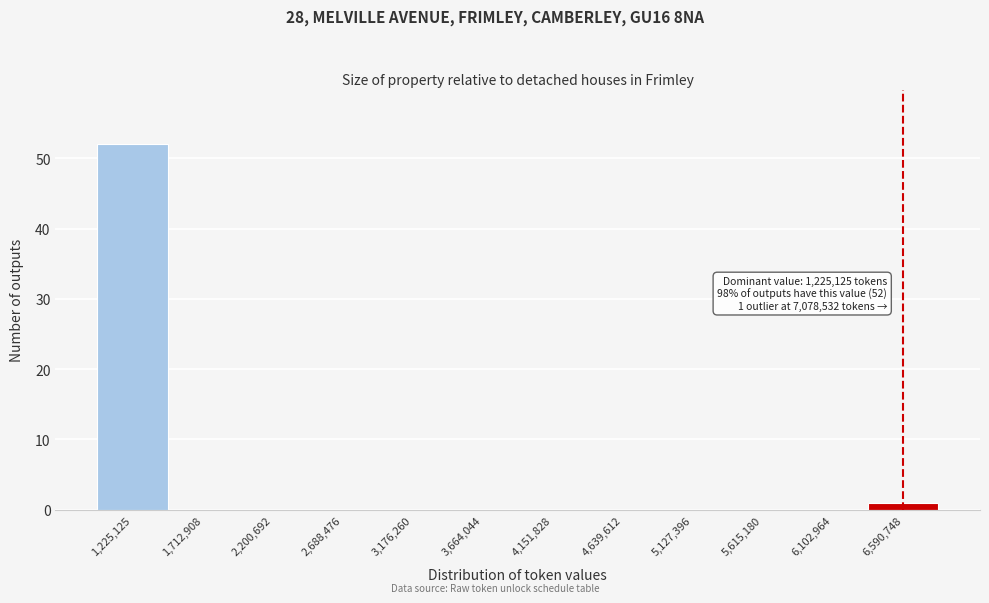

Reading left to right, list all the values displayed in this chart.

1,225,125=52	1,712,908=0	2,200,692=0	2,688,476=0	3,176,260=0	3,664,044=0	4,151,828=0	4,639,612=0	5,127,396=0	5,615,180=0	6,102,964=0	6,590,748=1